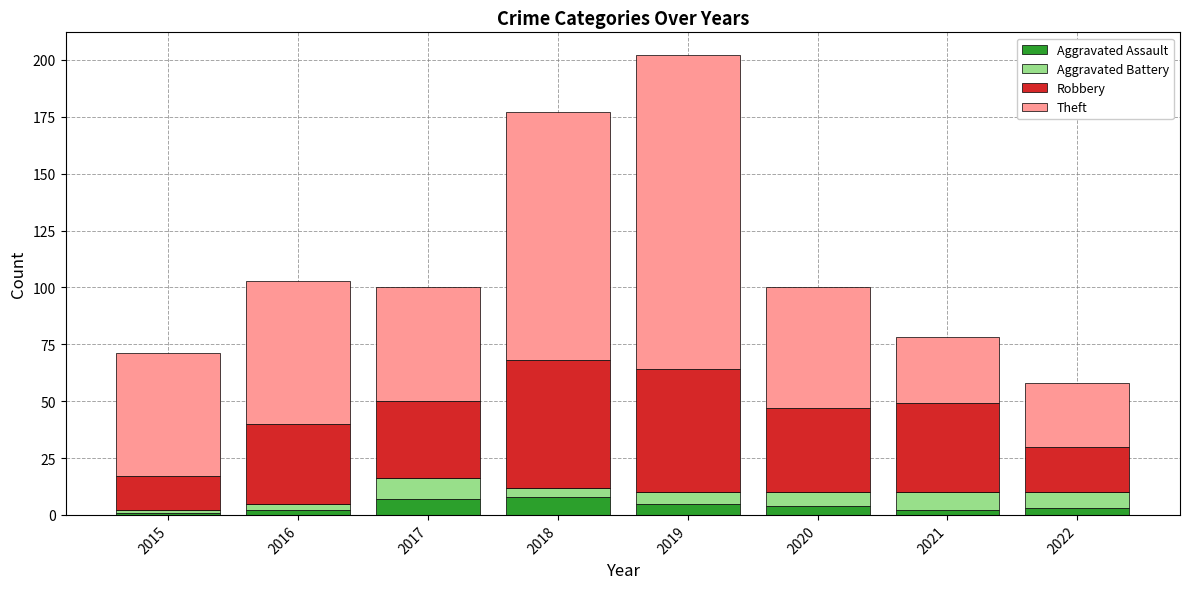

What is the total value across all series at 2019?

202